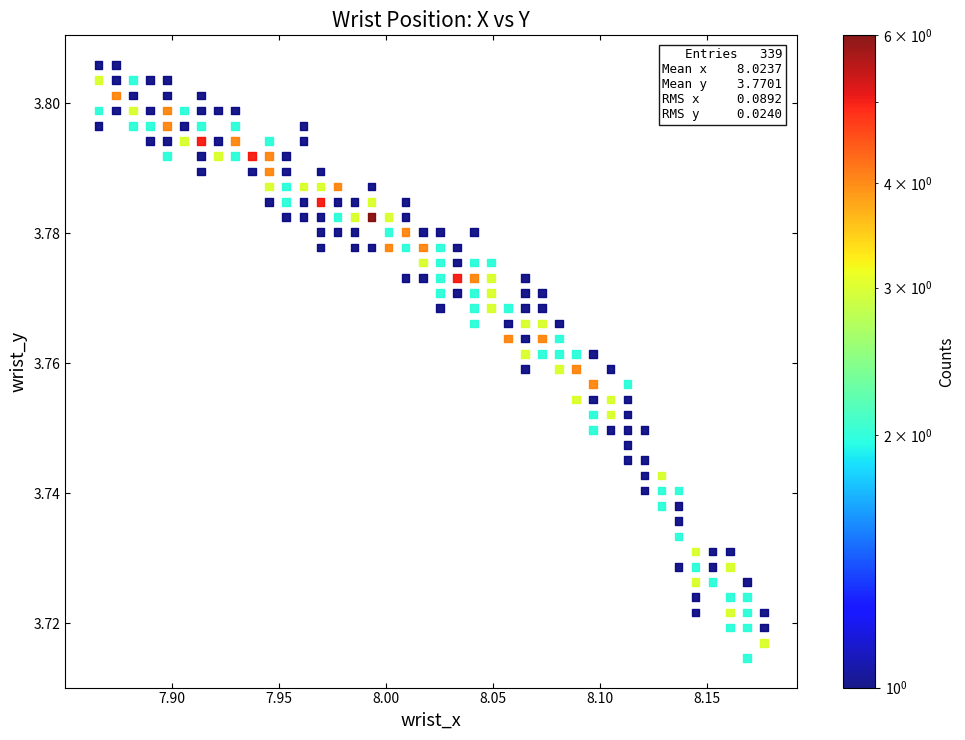

What is the range of X values (max minus min)?

0.3